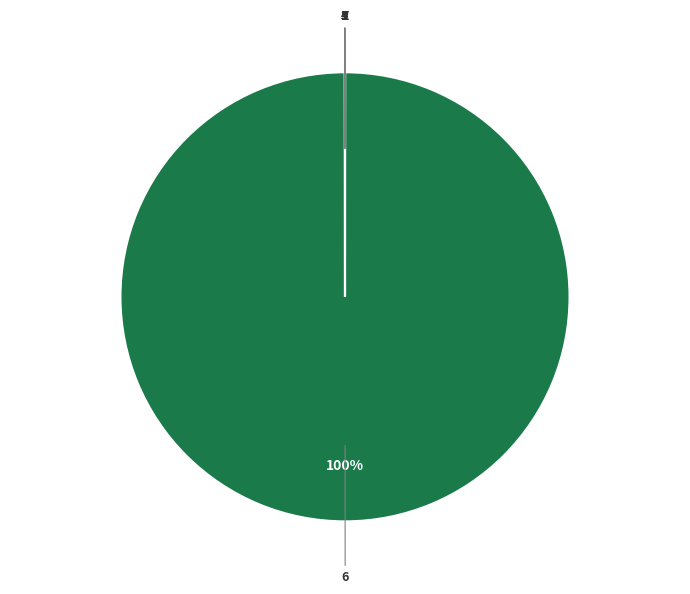

Which slice is the largest?

6